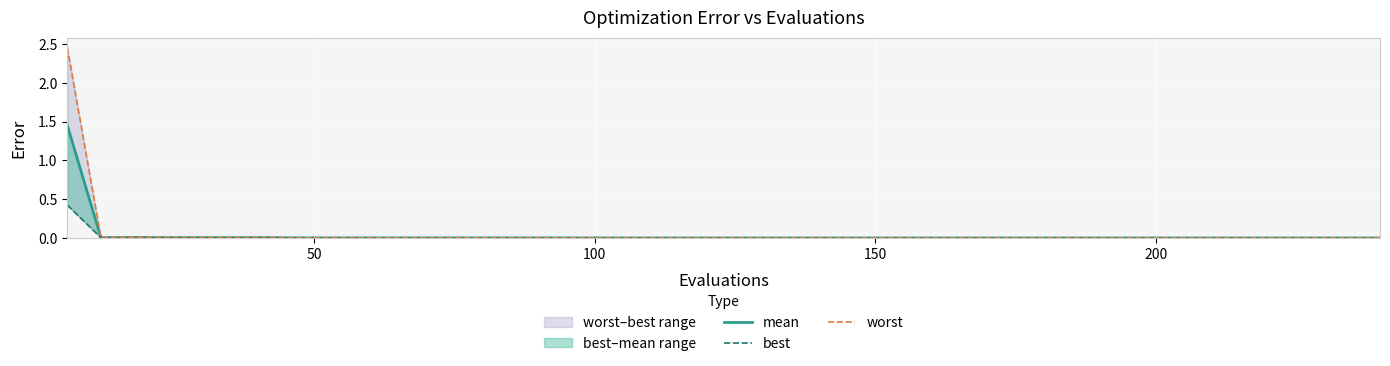

What is the highest value of the mean series?

1.5